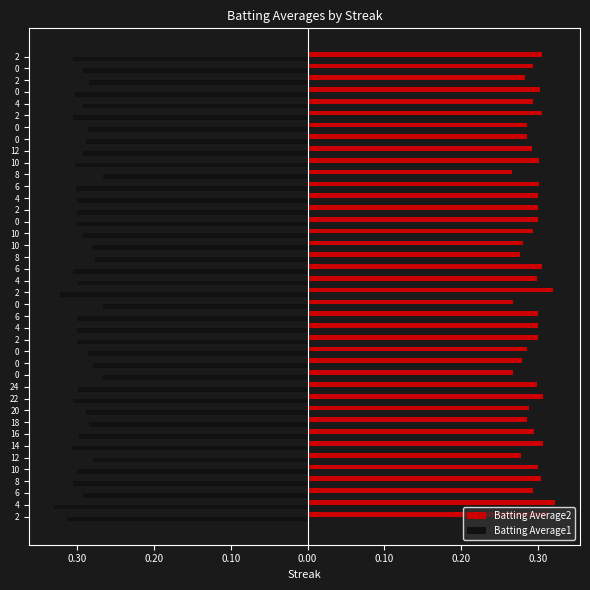

What is the sum of all Batting Average2 values?

11.8